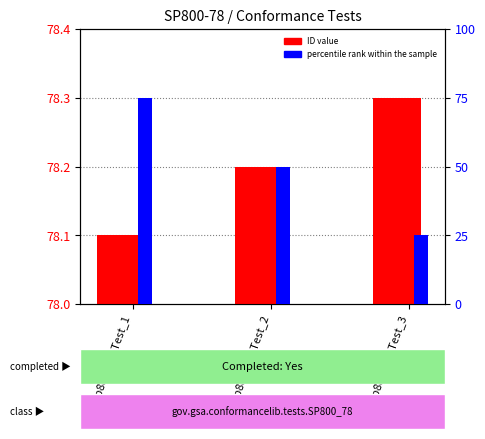

What is the total value across all series at sp800_78_Test_3?

103.3